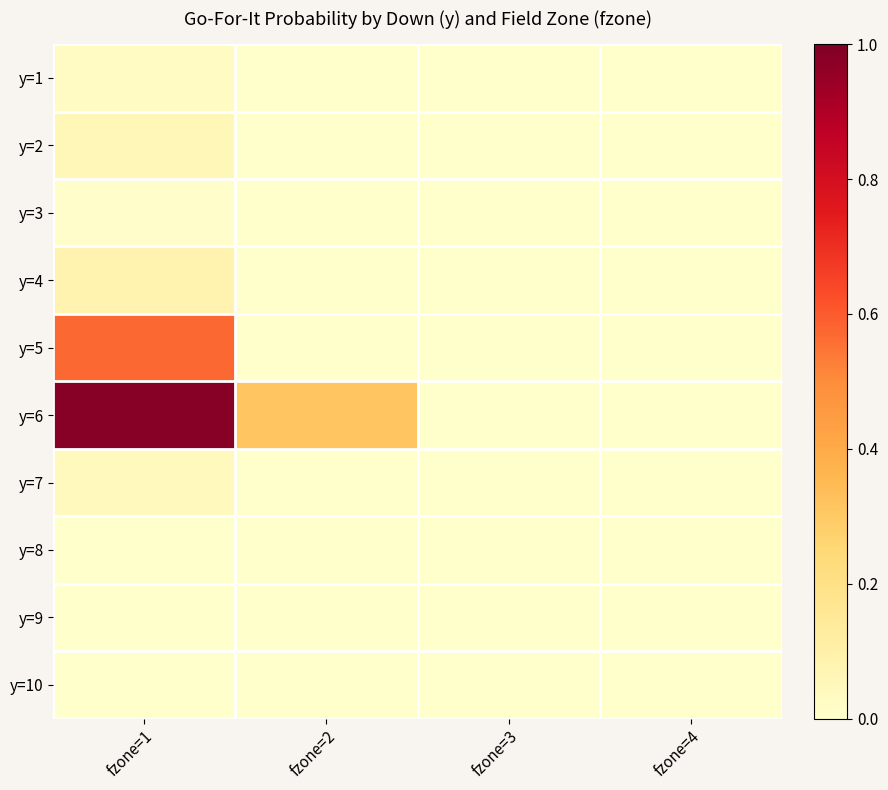

At how many categories does at least one series exceed 0?

2